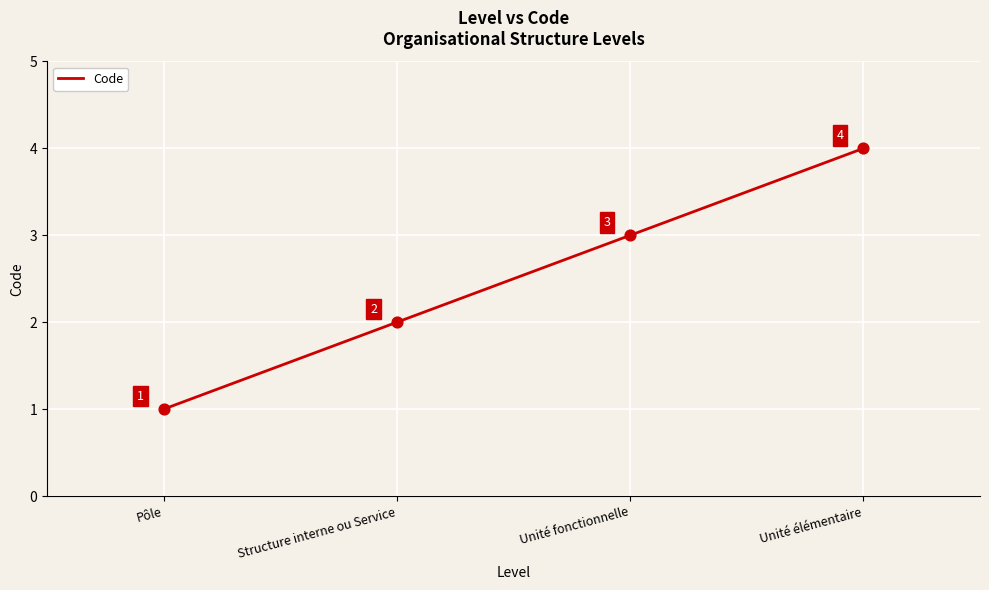

Approximately how many times larger is the value at Structure interne ou Service compared to Pôle?

2.0